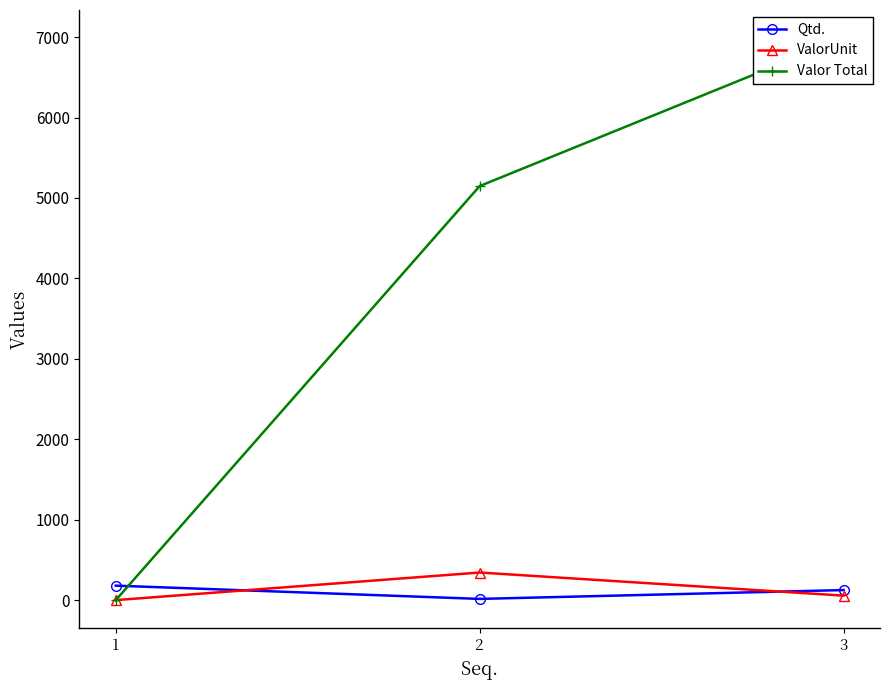

Where is ValorUnit nearest to the value 171?

3